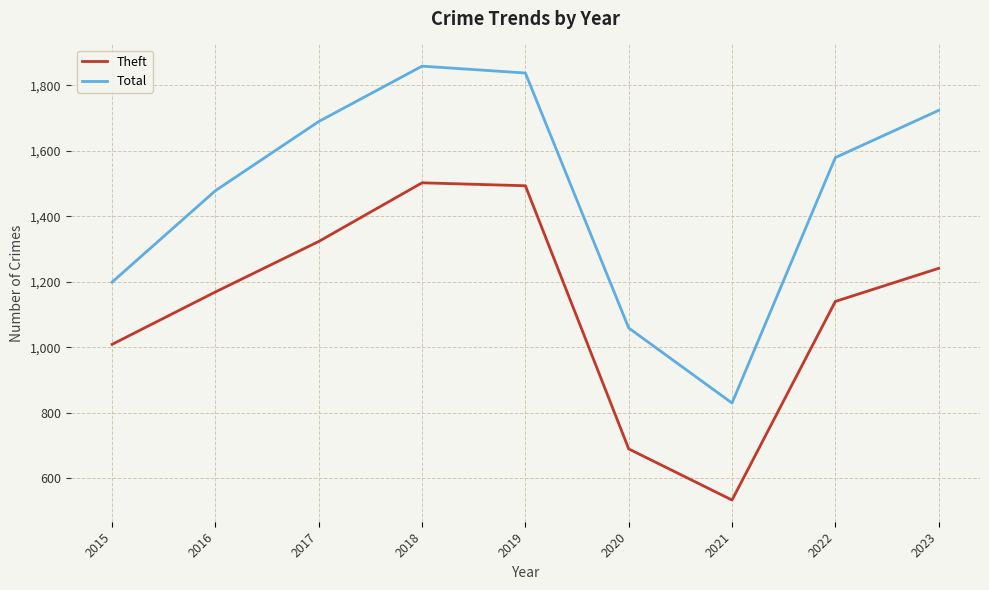

The value of Theft at 2023 is 1241. True or false?

True